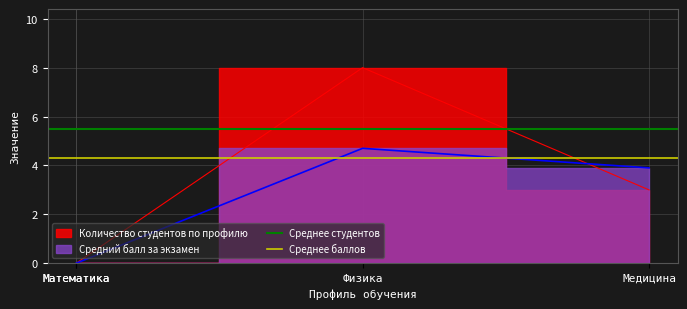

How many lines are shown in the chart?

2